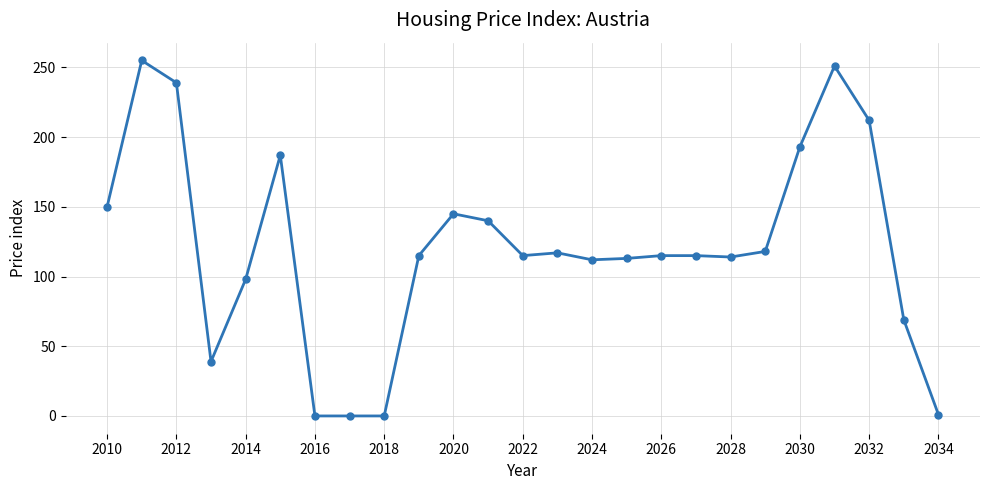

What is the maximum value shown in the chart?

255